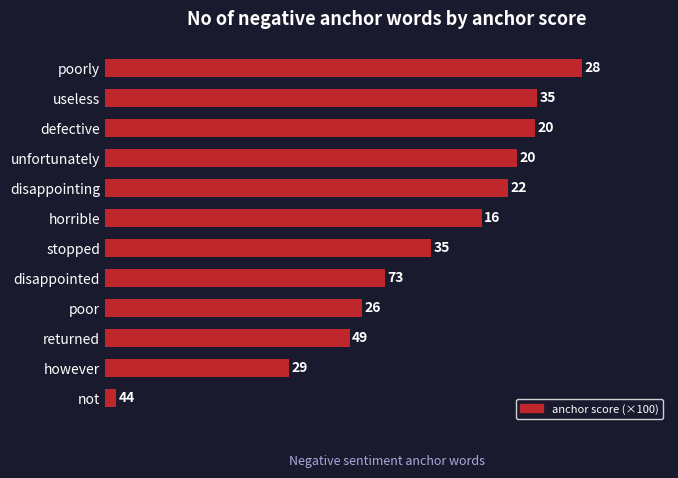

Does the chart contain any negative values?

No